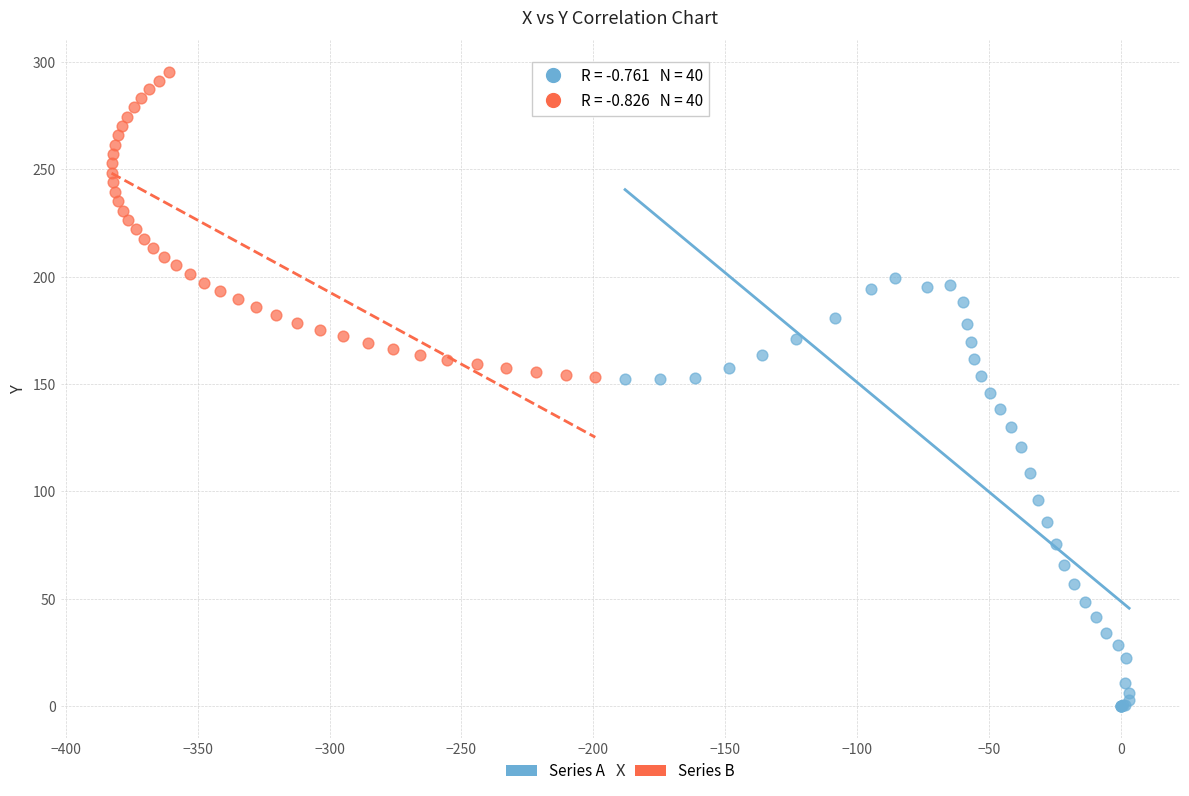

Which series has the widest spread of Y values?

Series A